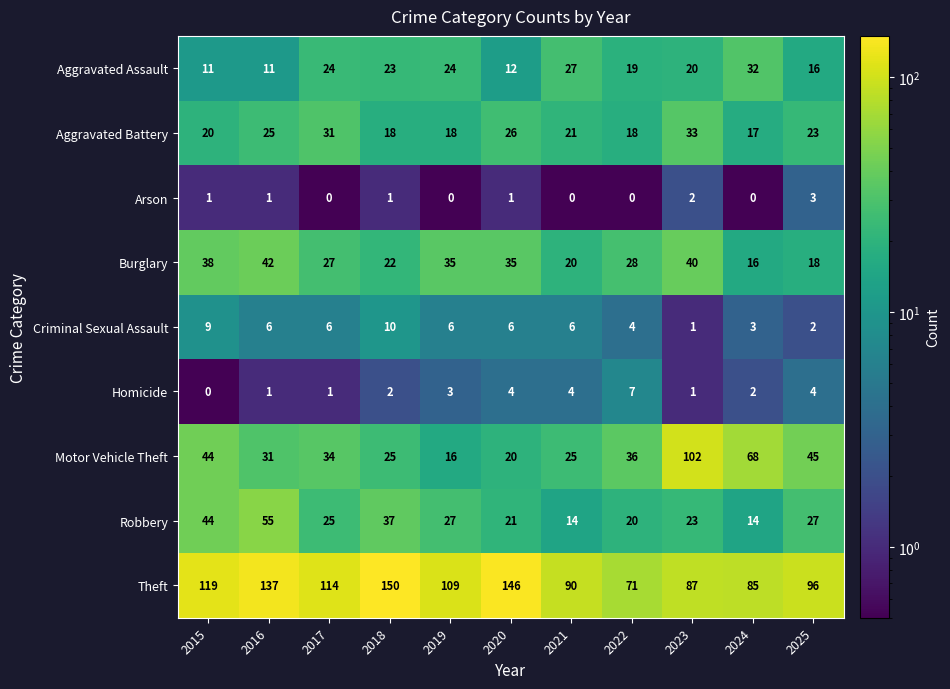

What is the sum of the Motor Vehicle Theft values at 2023 and 2017?

136